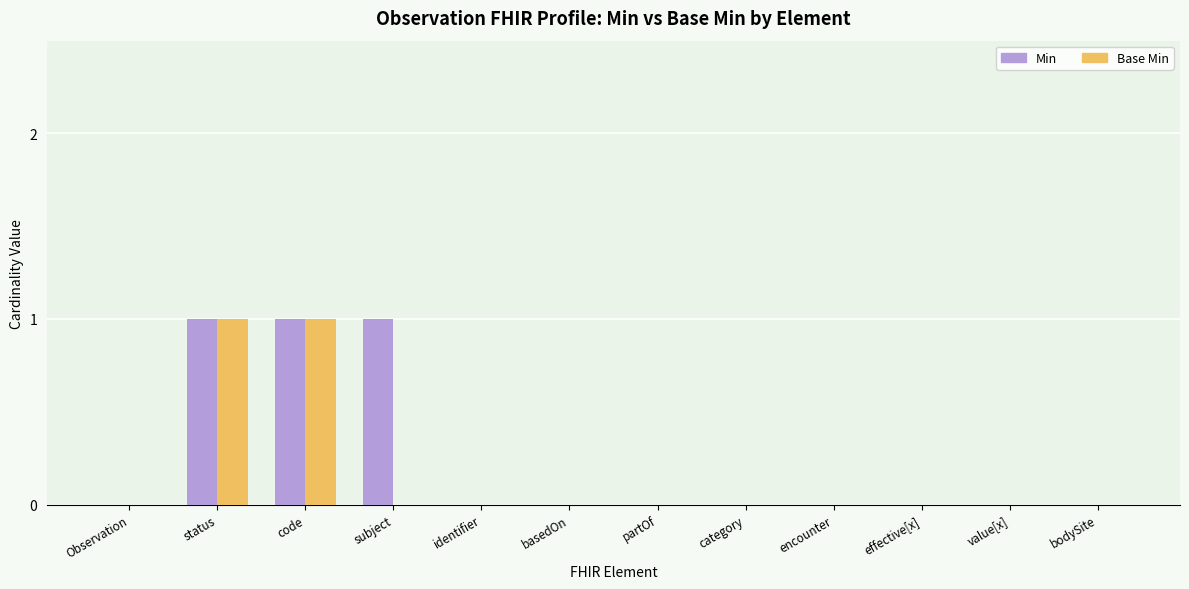

Does the chart contain stacked bars?

No